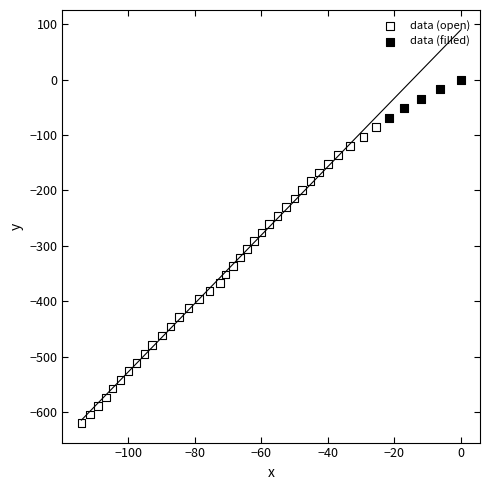

Which series has the largest Y range (max minus min)?

data (open)